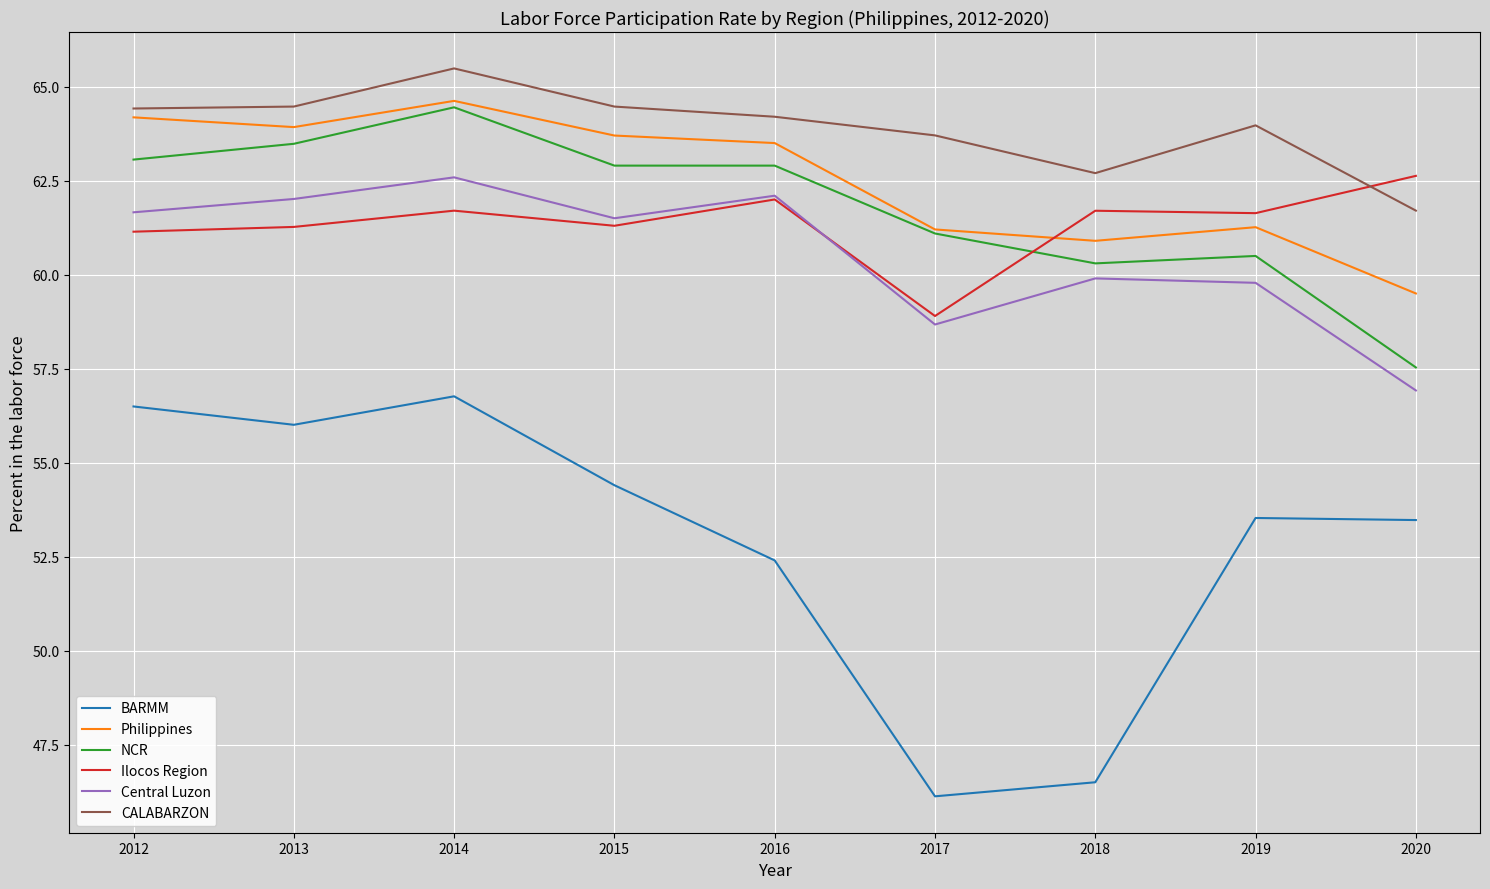

What is the sum of all NCR values?

556.2